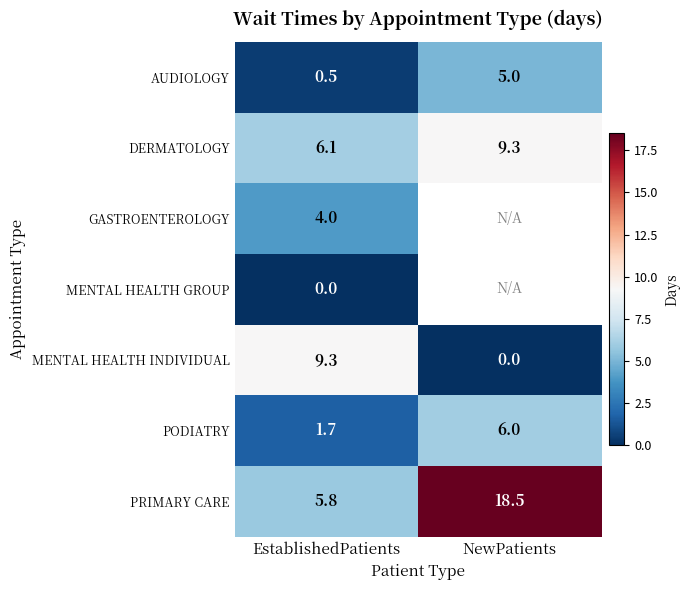

Count the number of data series in this chart.

7